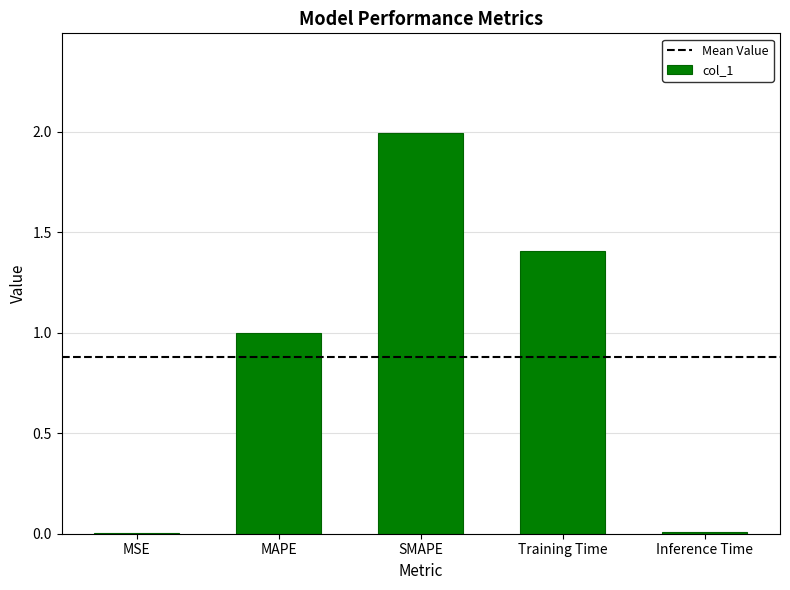

What is the sum of all values?

4.4